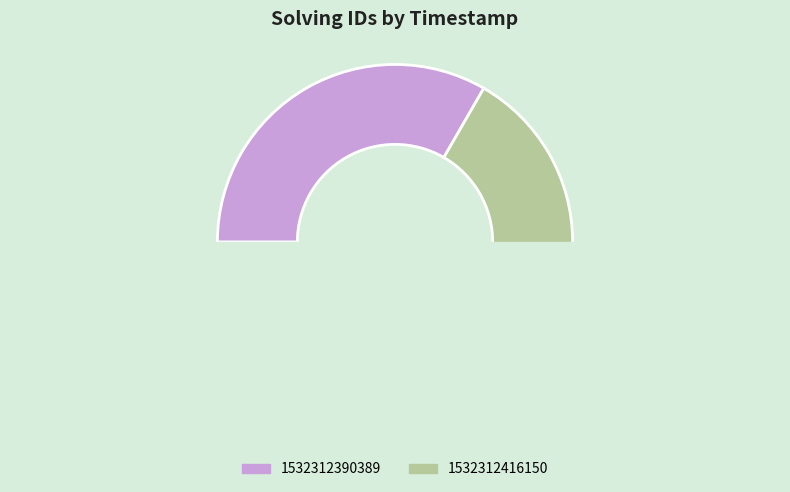

Is it true that 1532312416150 is 58% of the pie?

False